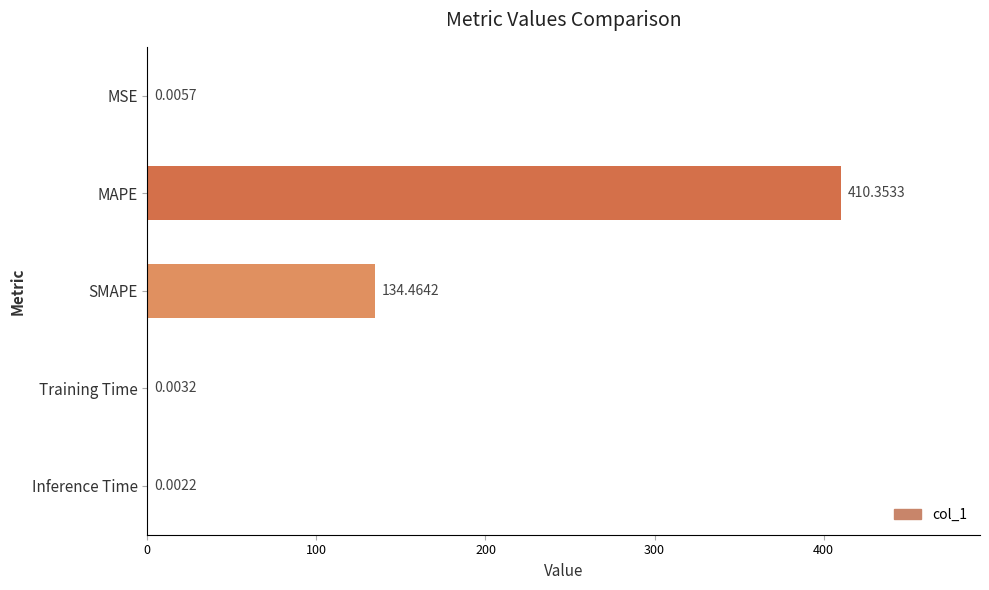

What is the sum of the values at MAPE and Training Time?

410.4